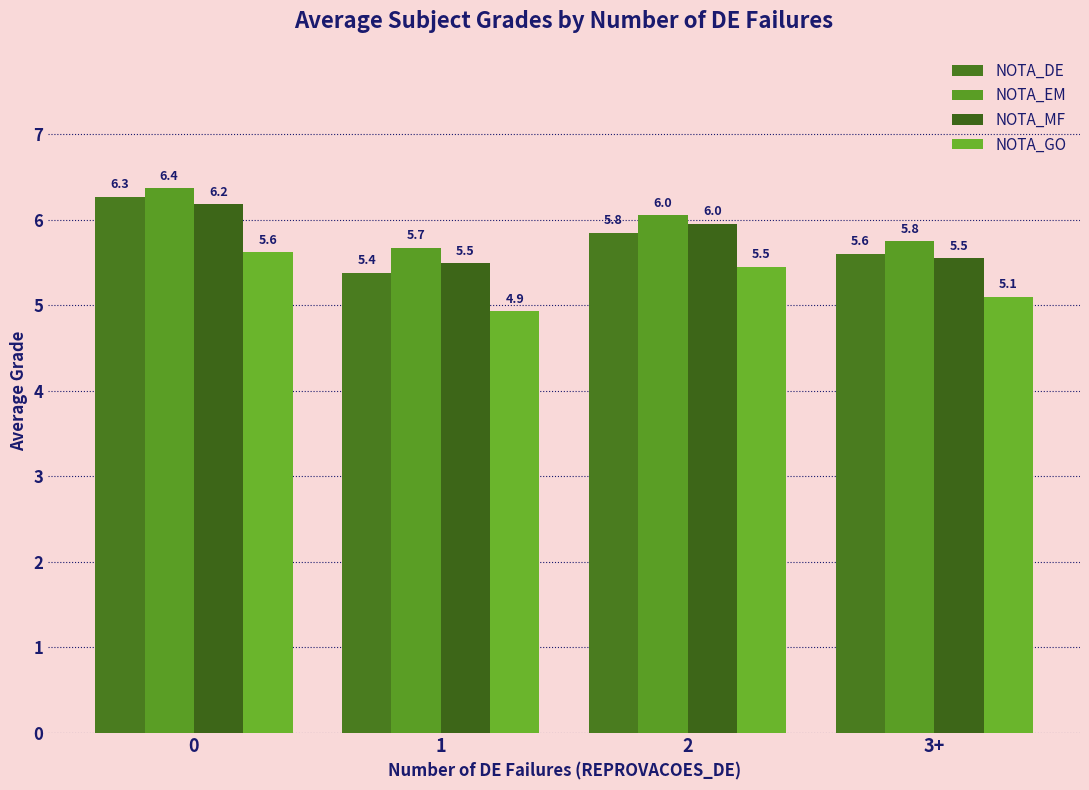

How many bars are there in total?

16